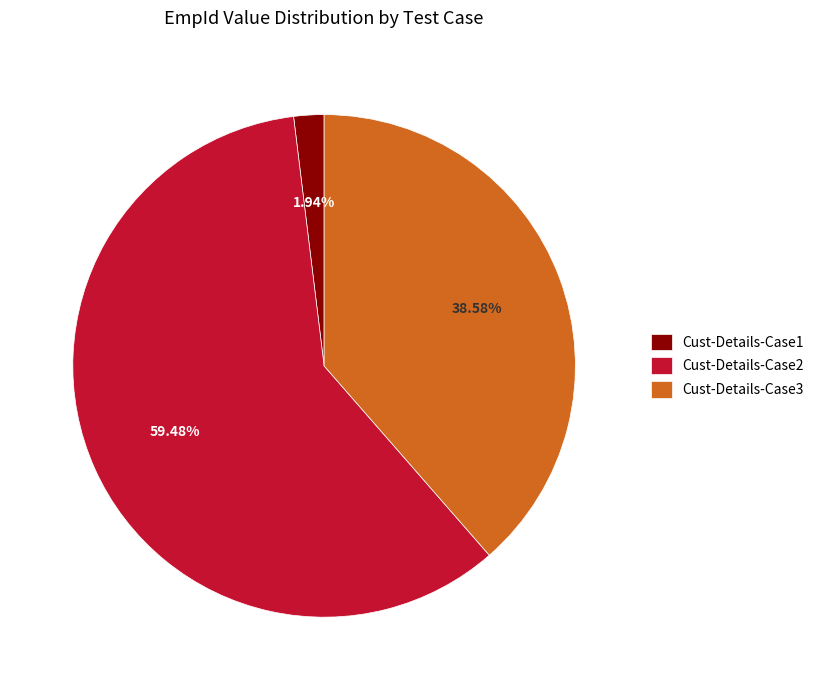

Which has a higher value, Cust-Details-Case1 or Cust-Details-Case2?

Cust-Details-Case2